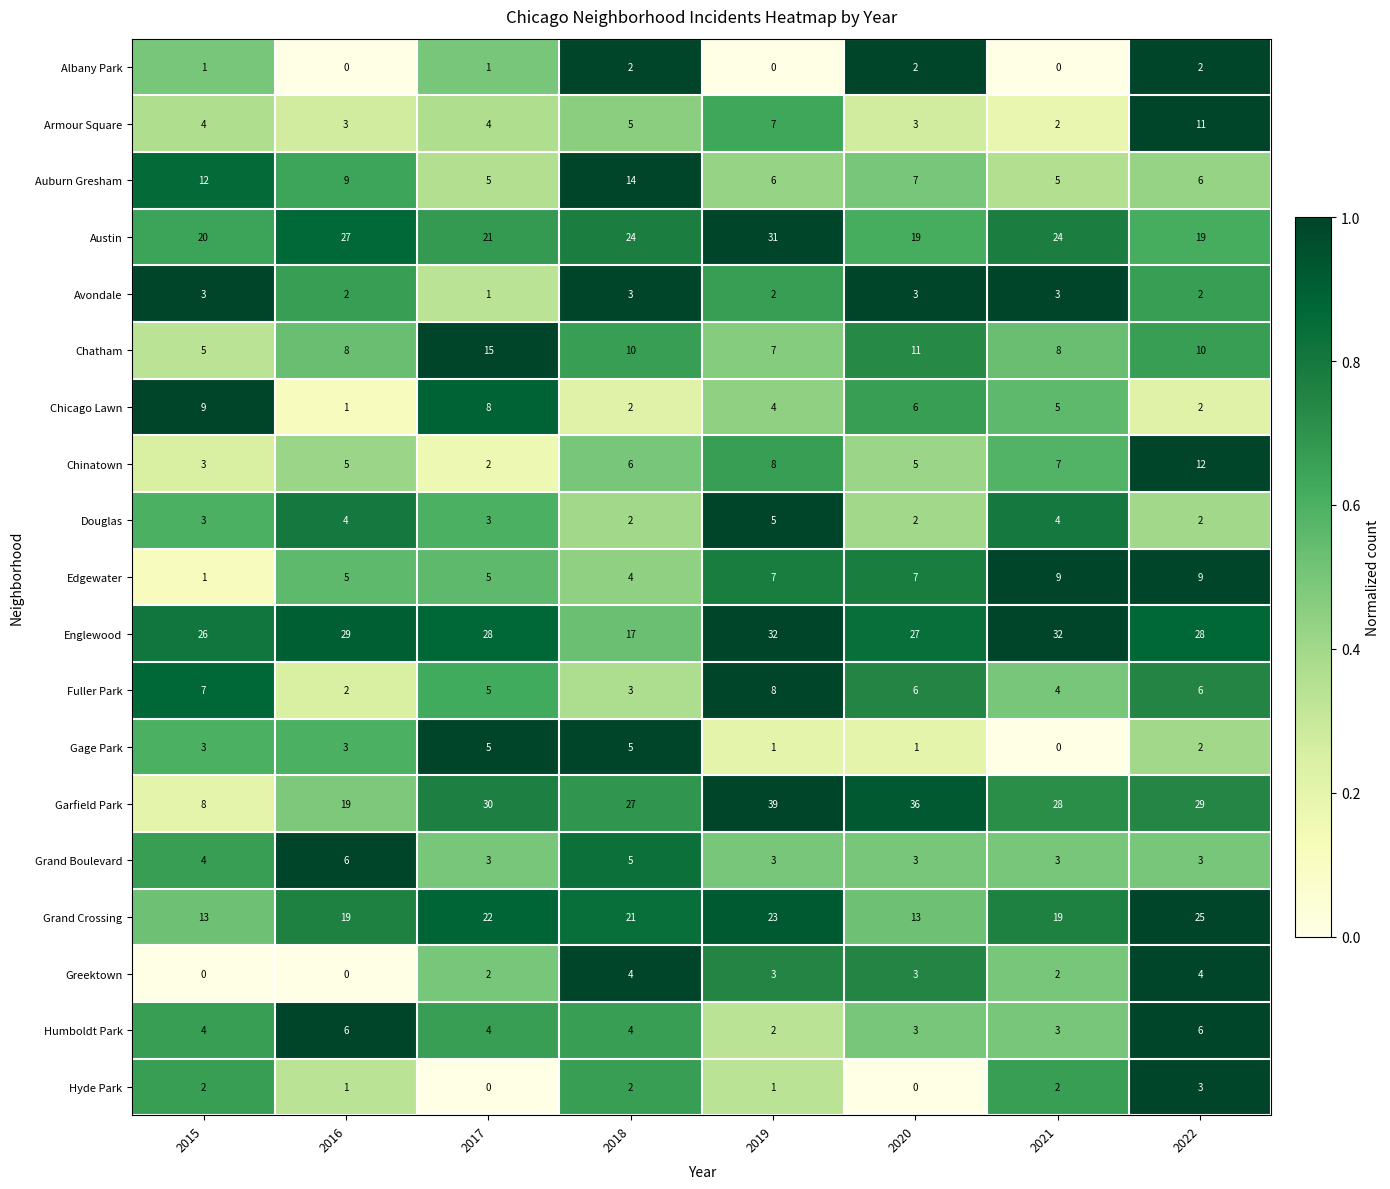

Between 2016 and 2018, which series saw the biggest shift?

Englewood